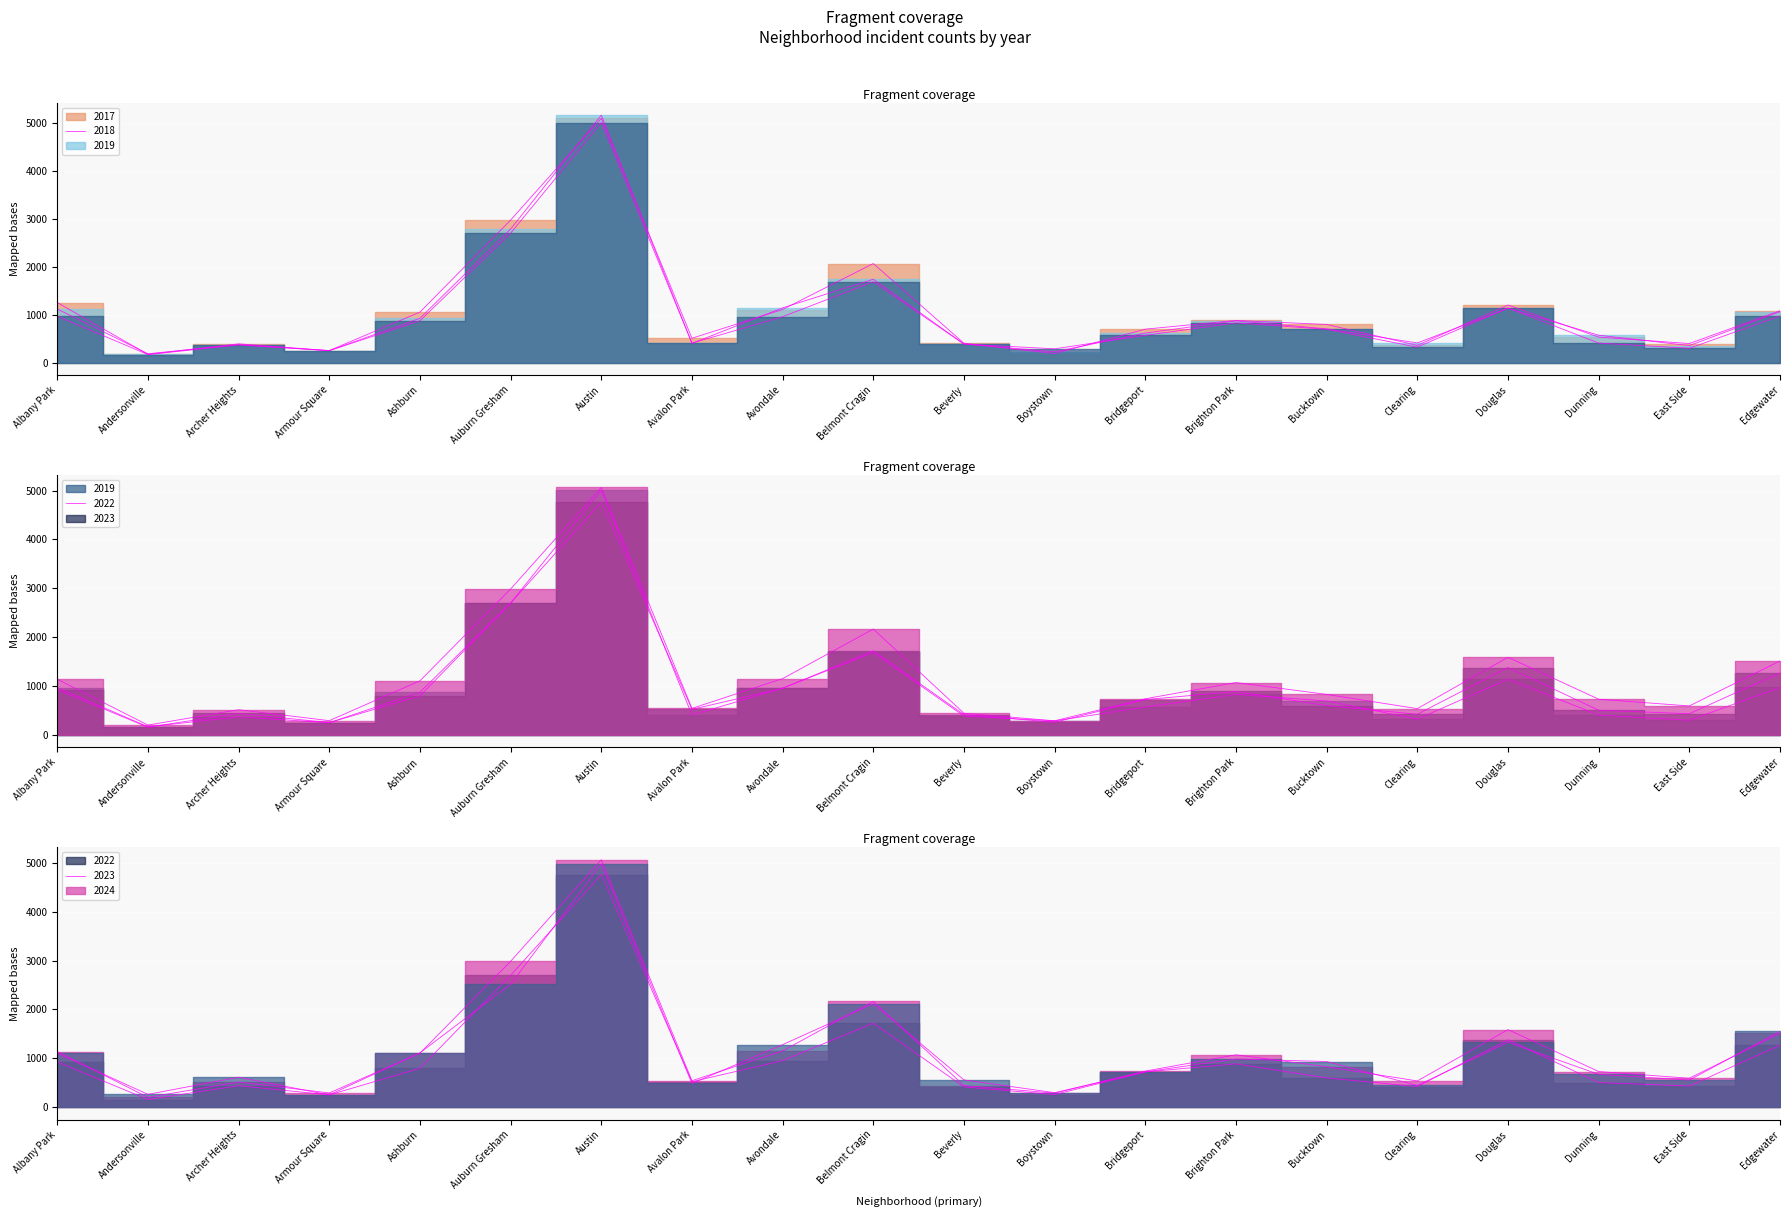

Reading right to left, transcribe all the data shown in this chart.

2019: 972	298	406	1140	322	694	828	568	287	385	1687	957	405	5008	2700	872	249	368	166	968
2022: 1269	433	504	1379	422	599	888	722	258	414	1720	953	522	4762	2698	797	251	440	157	926
2023: 1513	592	730	1588	537	828	1072	739	288	442	2166	1152	542	5065	2986	1106	291	515	201	1138
2024: 1553	555	672	1329	444	935	986	724	297	558	2118	1280	485	4978	2517	1113	251	613	263	1104
2017: 1082	397	531	1201	360	795	879	697	188	403	2066	1107	508	5096	2973	1053	250	391	171	1252
2018: 1063	354	571	1131	409	704	870	616	224	386	1738	1142	401	5163	2787	924	248	374	184	1117